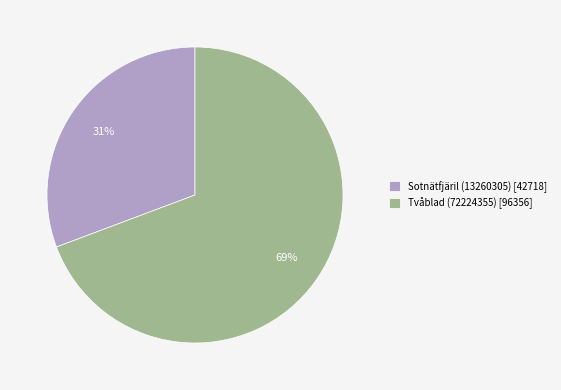

What is the largest slice in the pie chart?

Tvåblad (72224355)